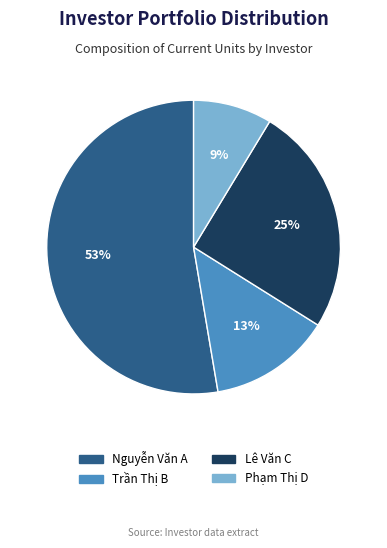

Is it true that Nguyễn Văn A is 53% of the pie?

True